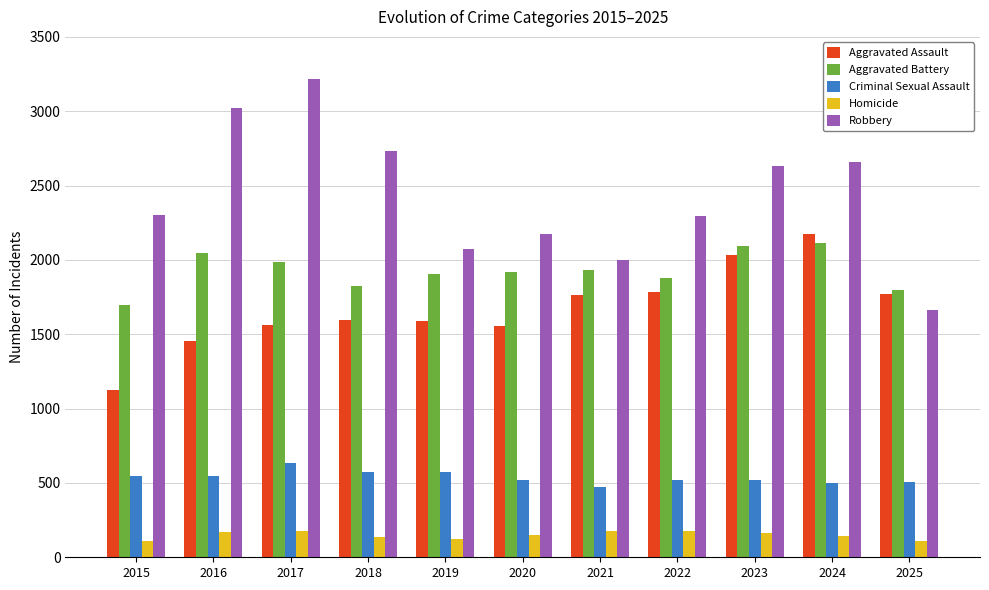

How many bars are there in each group?

5